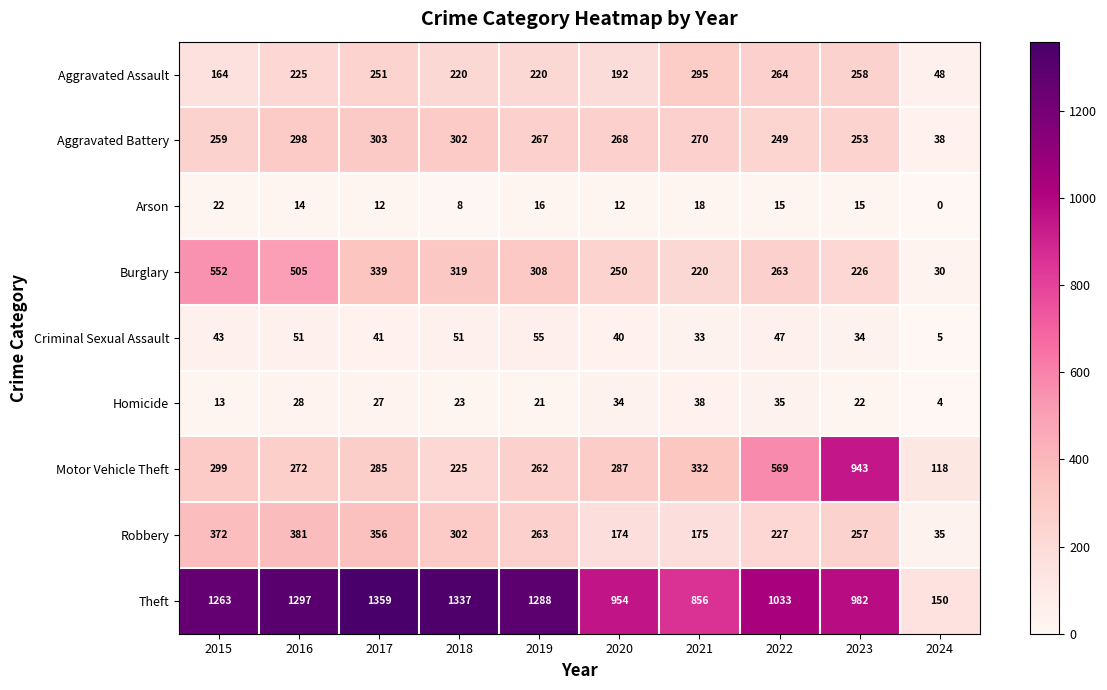

What is the difference between the highest and lowest values at 2017?

1347